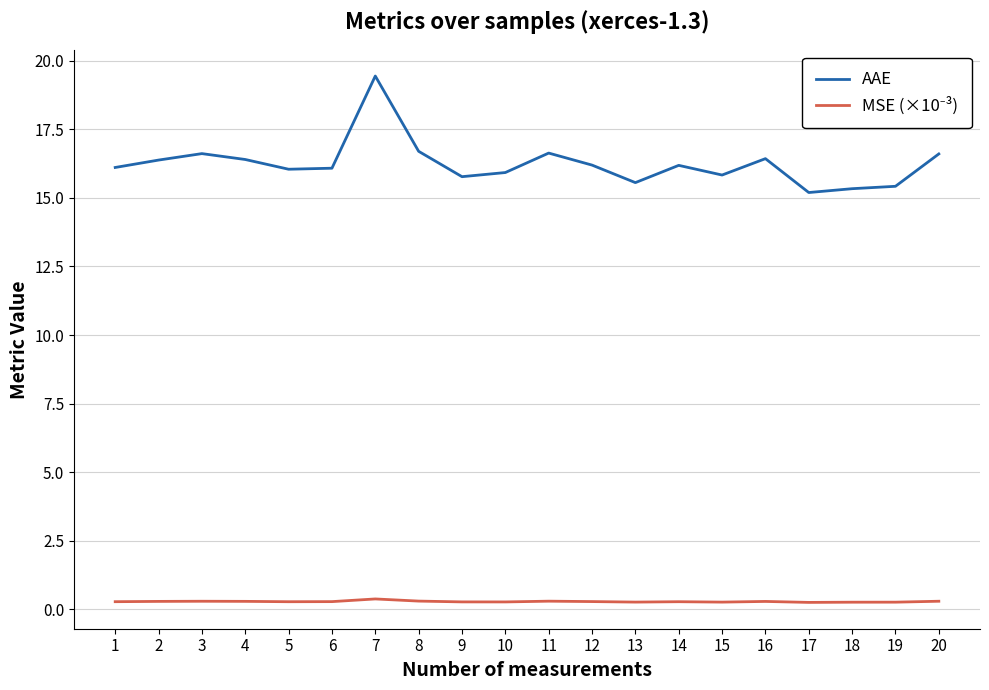

What is the maximum value shown in the chart?

19.4